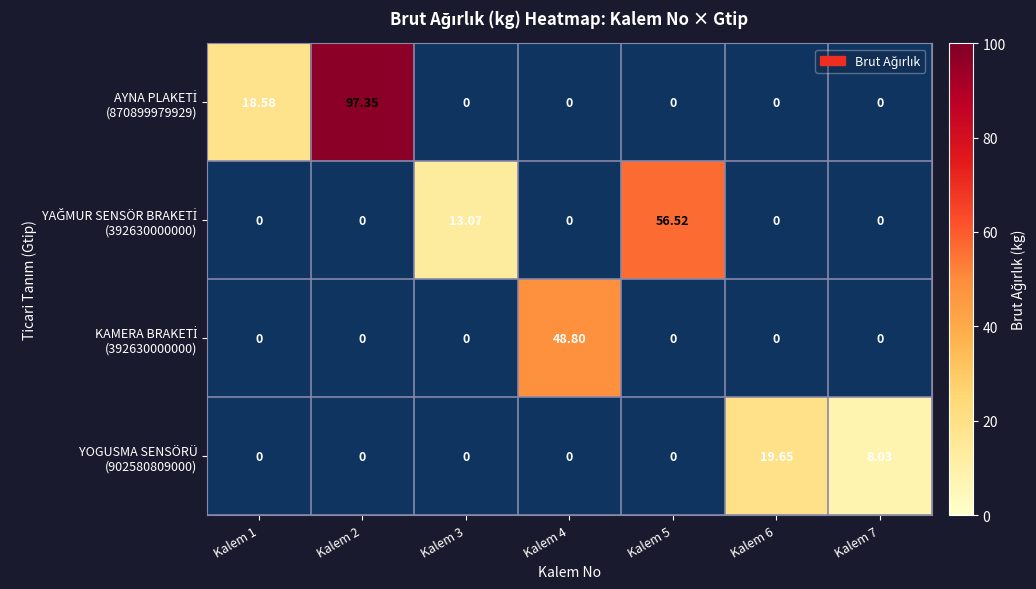

What is the greatest value displayed?

97.3